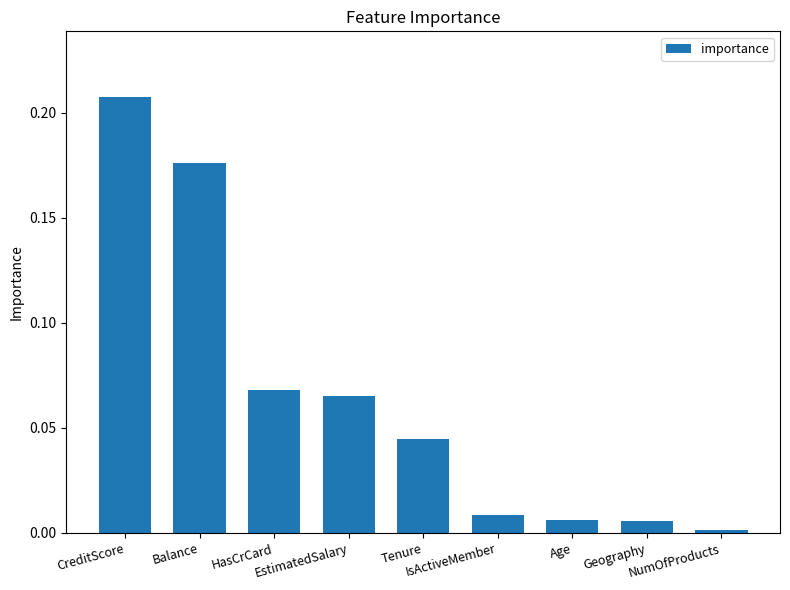

What is the sum of all values?

0.6